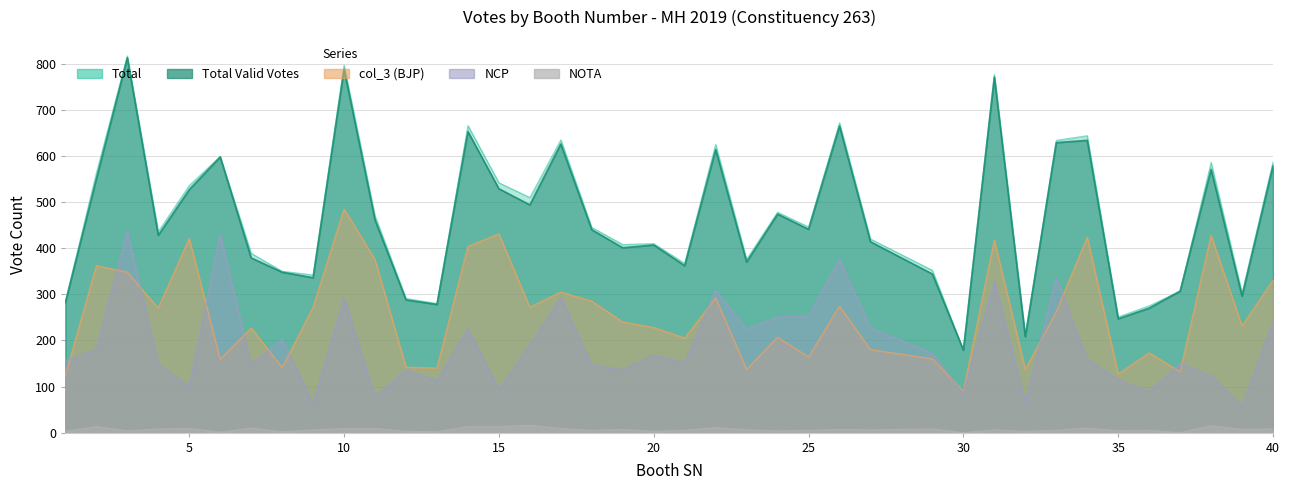

Is the value of col_3 at 24 greater than the value of NCP at 21?

Yes